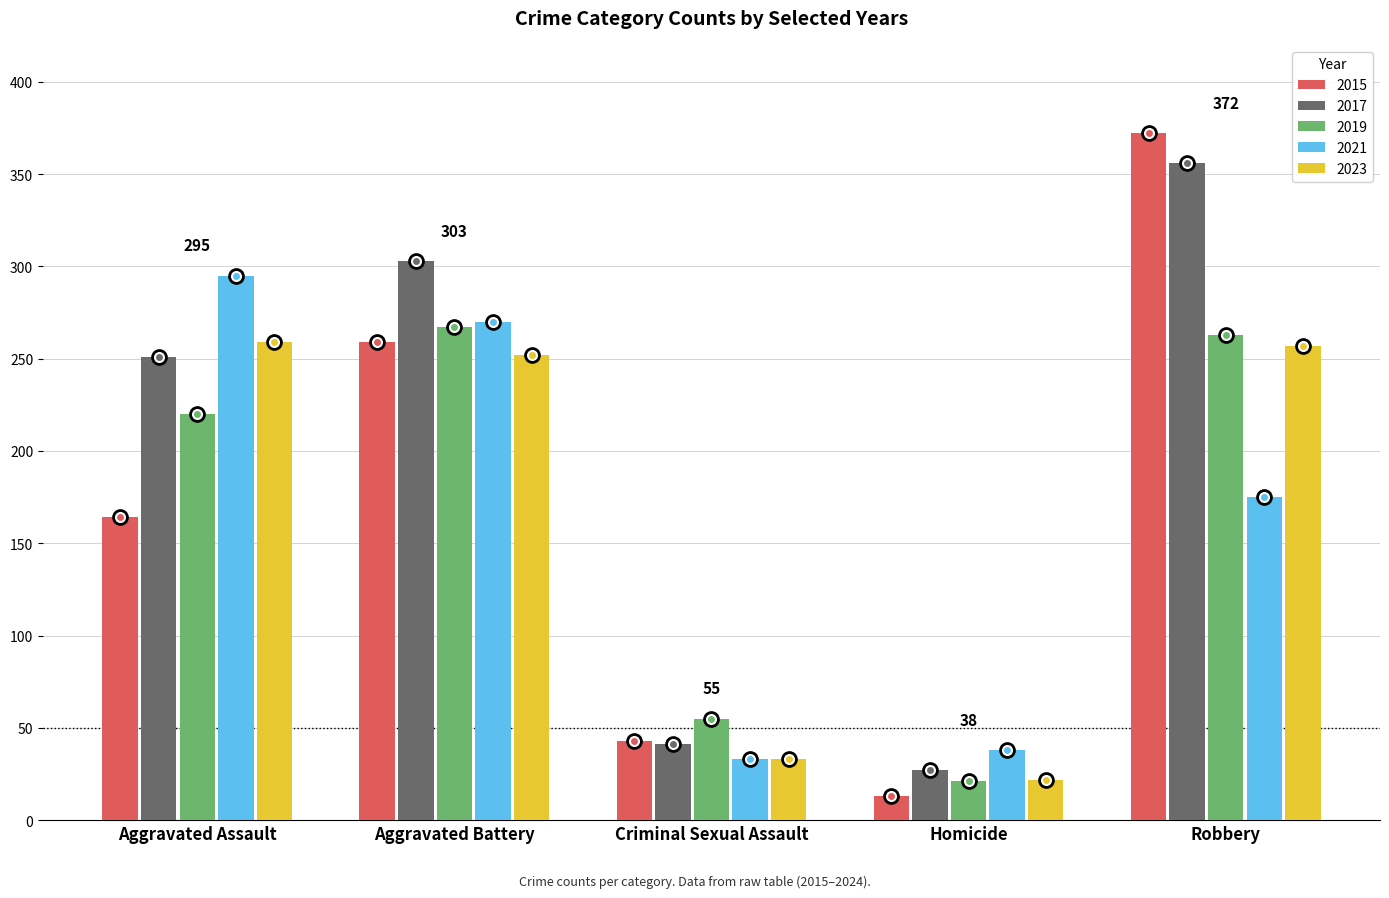

What is the total value across all series at Aggravated Assault?

1189